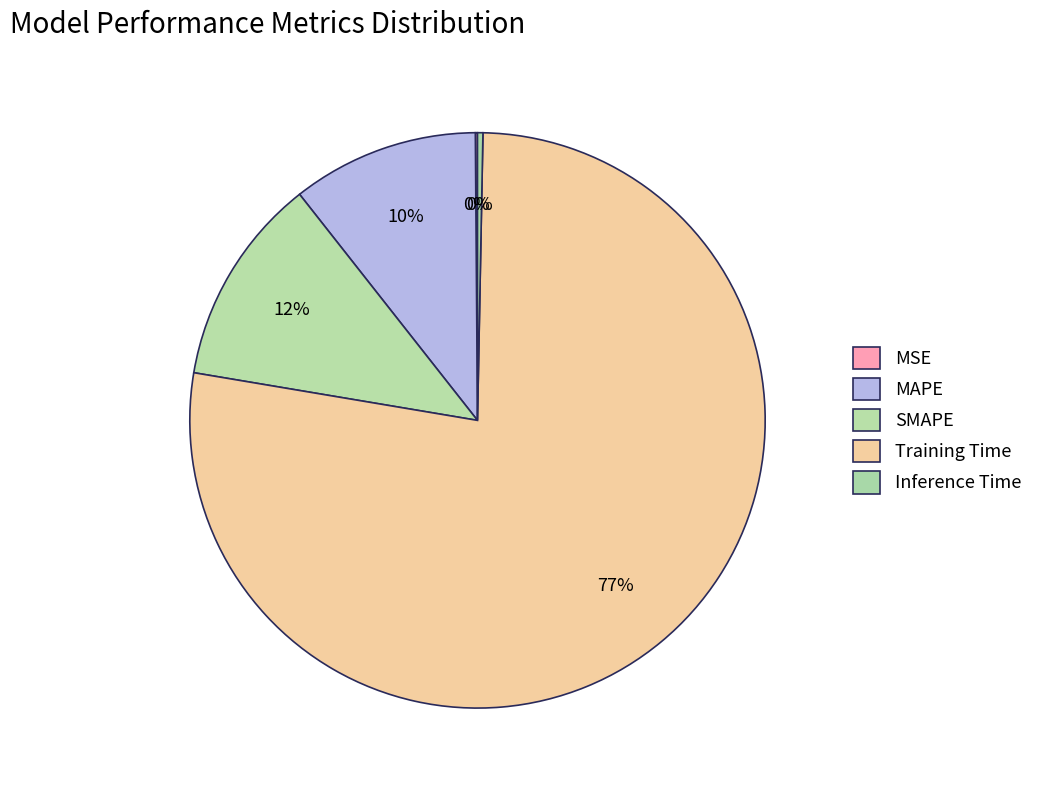

Is it true that MSE is 10% of the pie?

False